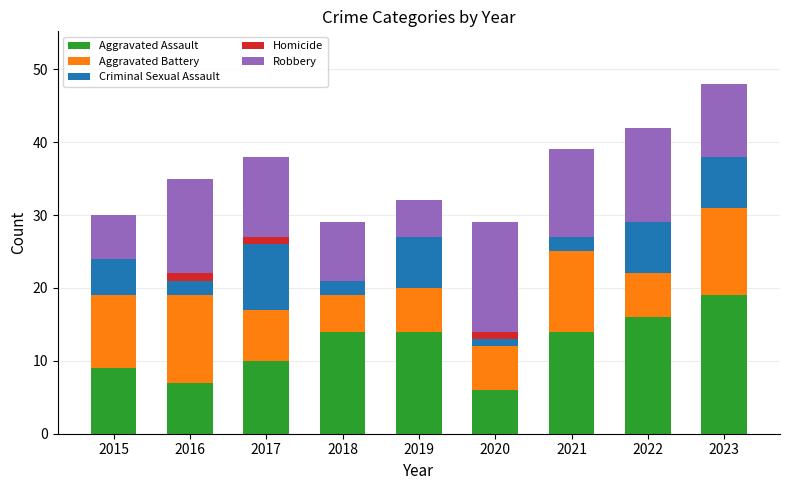

Is it true that Aggravated Assault equals 14 at 2021?

True